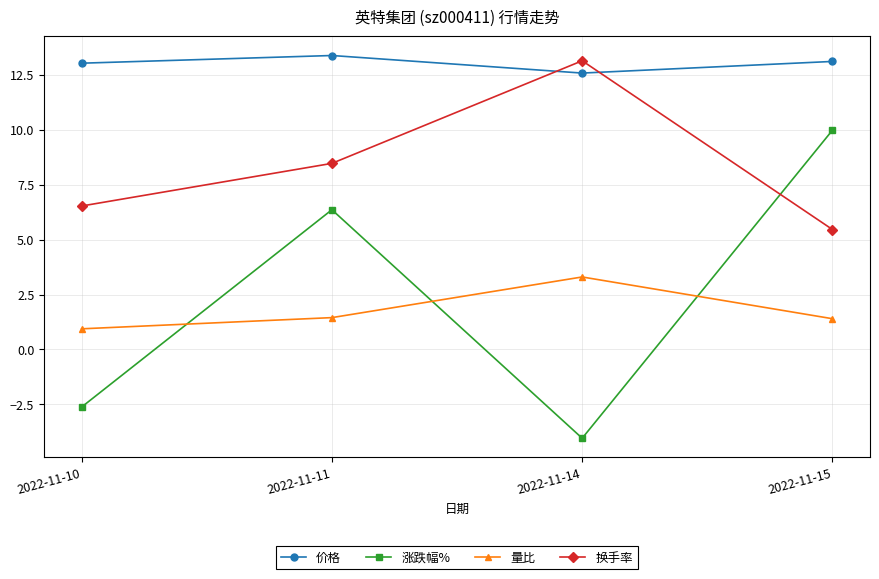

What is the sum of the 价格 values at 2022-11-15 and 2022-11-10?

26.1